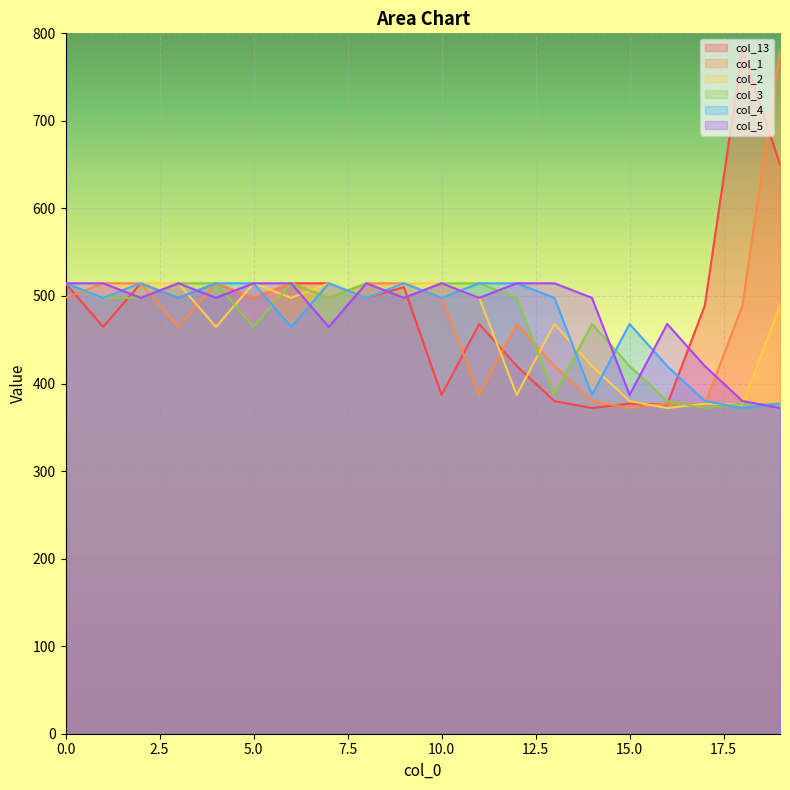

After their last crossing, which series has the higher values: col_1 or col_3?

col_1